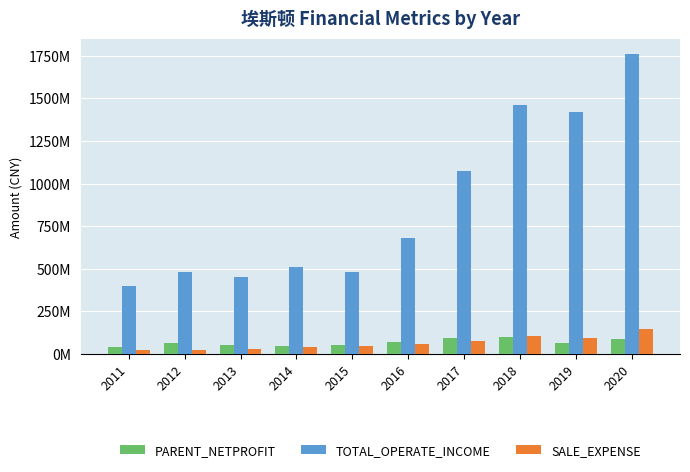

List the series in order of their peak value, highest first.

TOTAL_OPERATE_INCOME, SALE_EXPENSE, PARENT_NETPROFIT